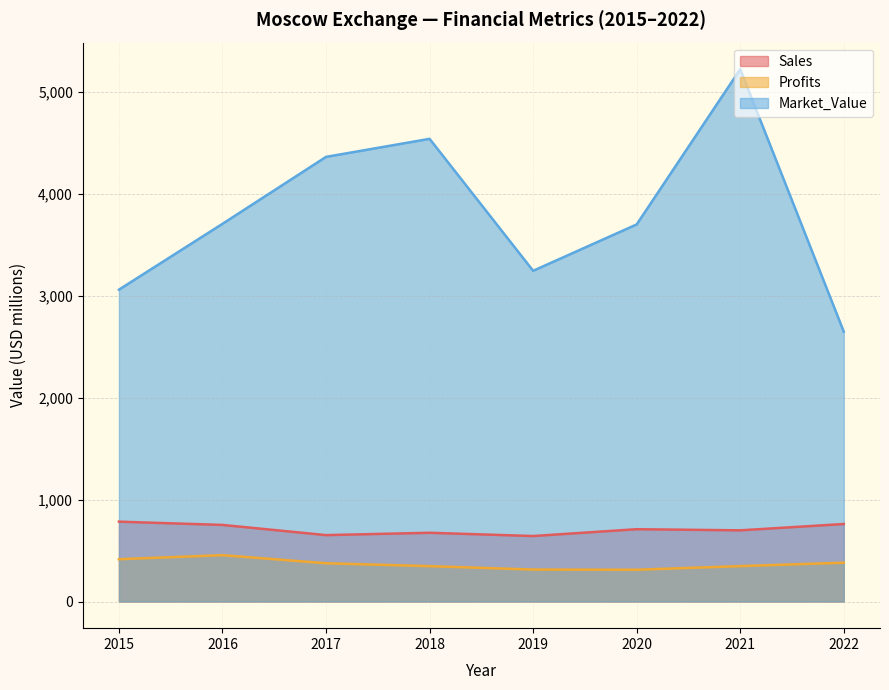

Which series has the largest total across all categories?

Market_Value